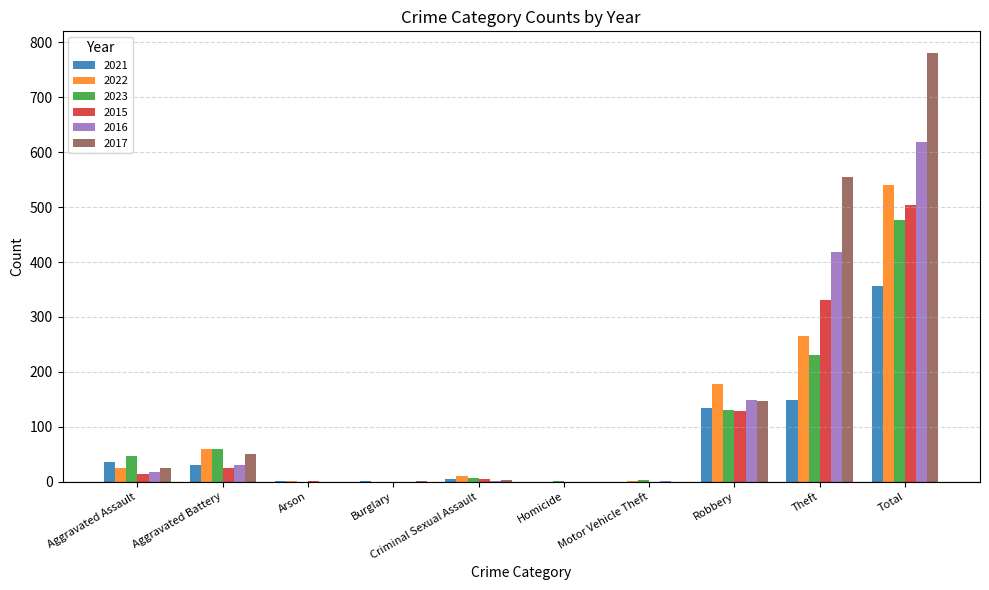

The value of 2017 at Aggravated Assault is 25. True or false?

True